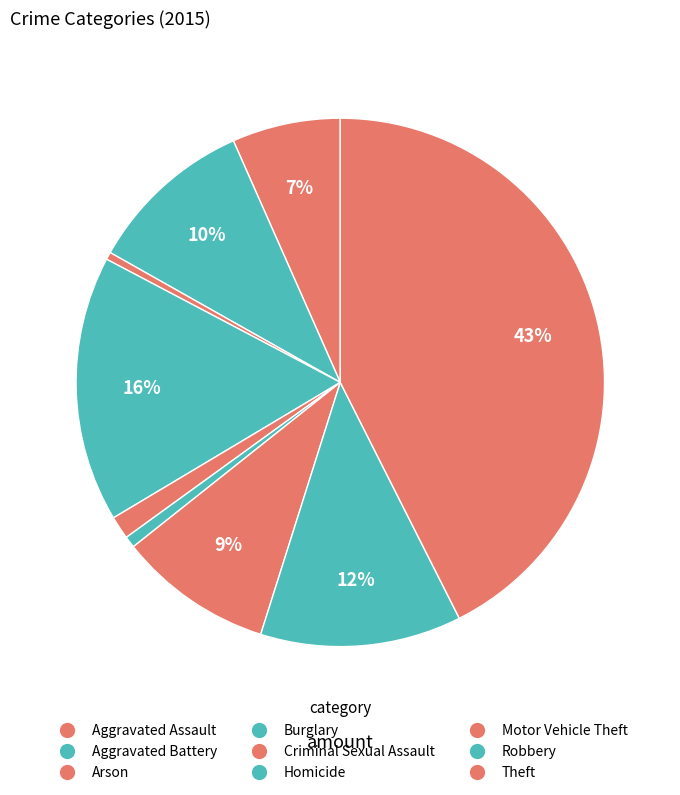

What is the total percentage of Motor Vehicle Theft and Theft?

52.0%